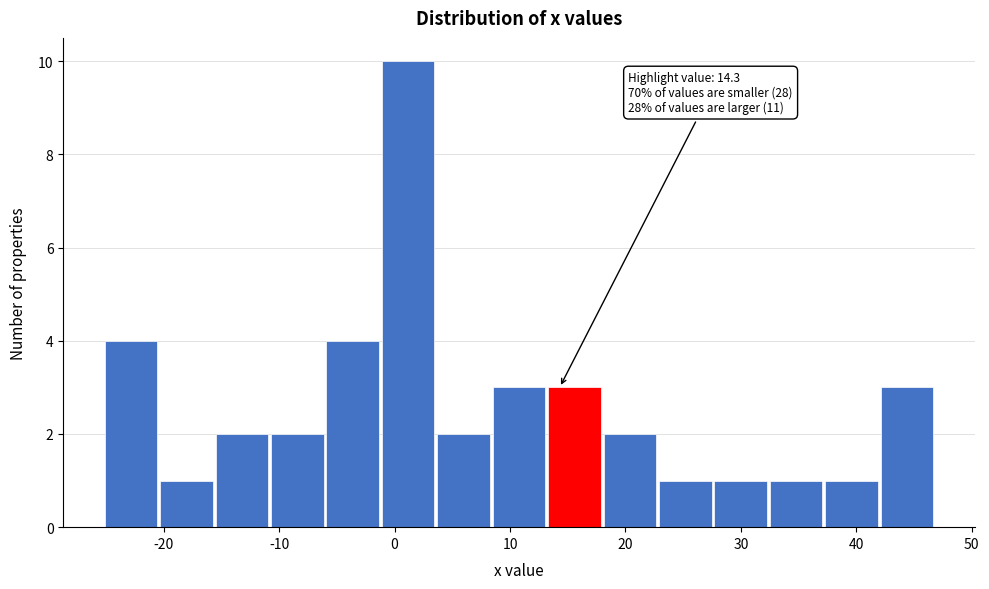

Over which range of the x-axis is the bar tallest?

-1.1 to 3.7